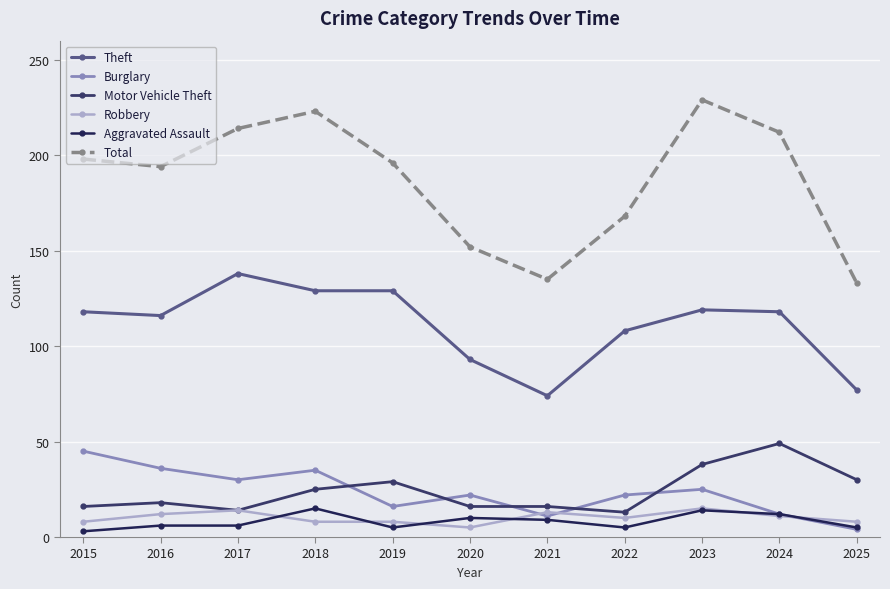

What is the value of the Burglary point at the 2nd from the left?

36